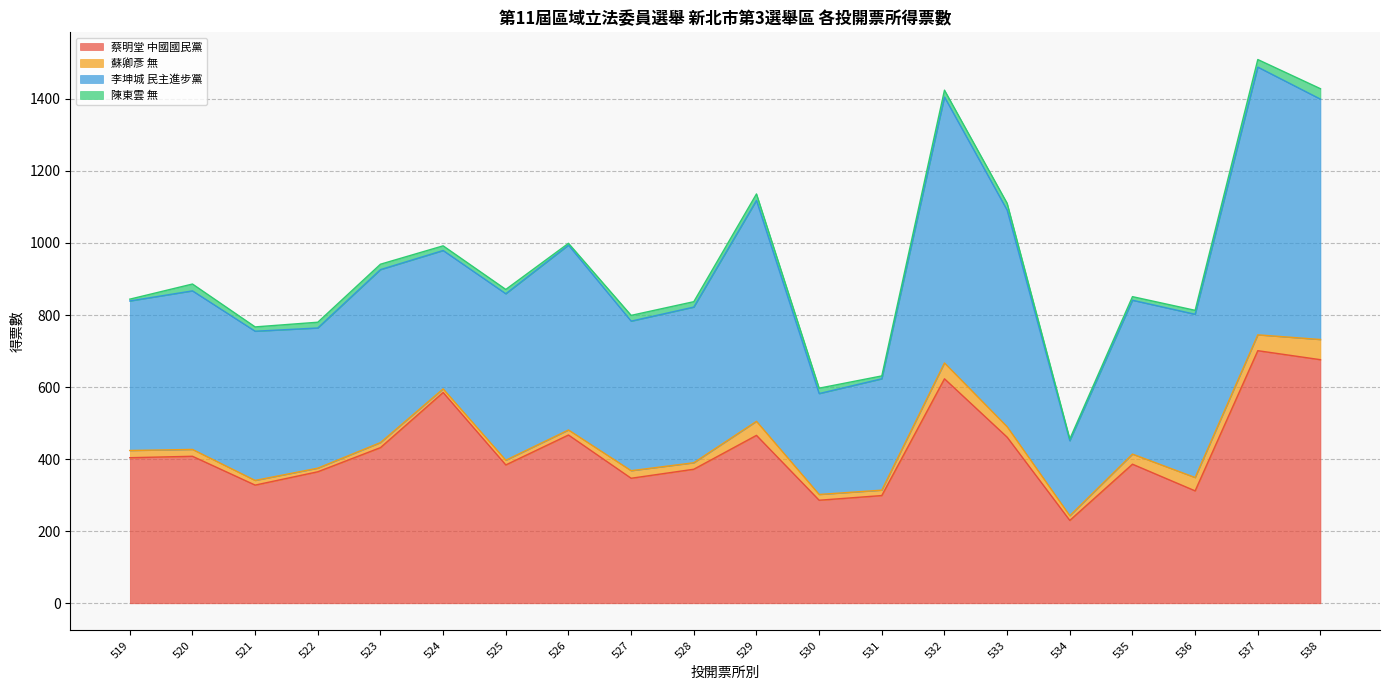

Where is the first local maximum for 蘇卿彥 無?

523